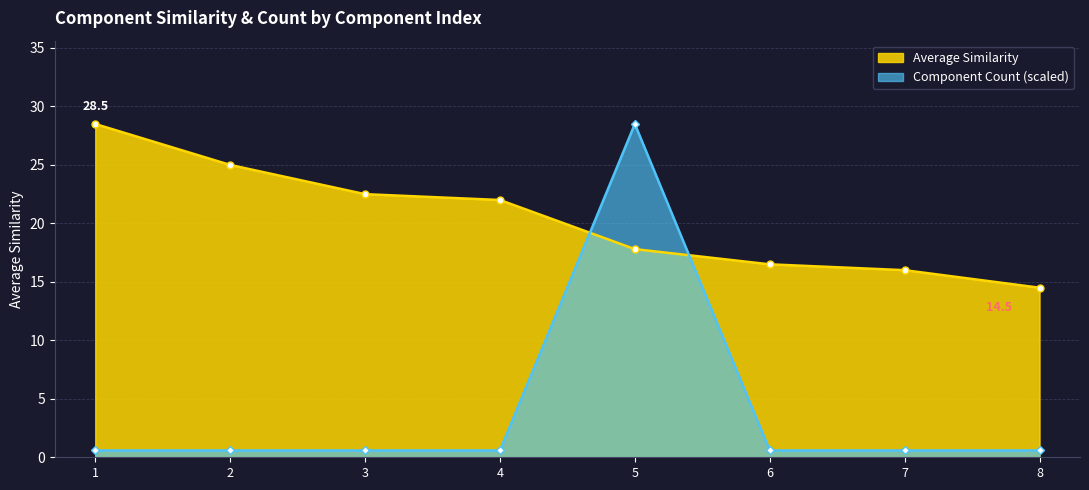

What is the lowest value of the Average Similarity series?

14.5